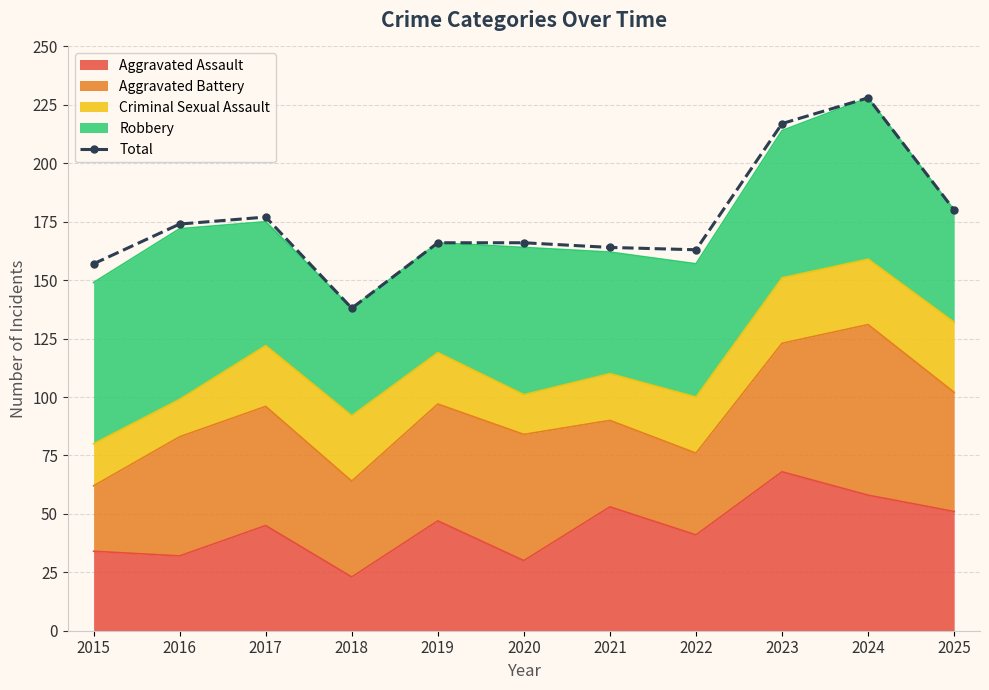

Where is the first local maximum?

2017